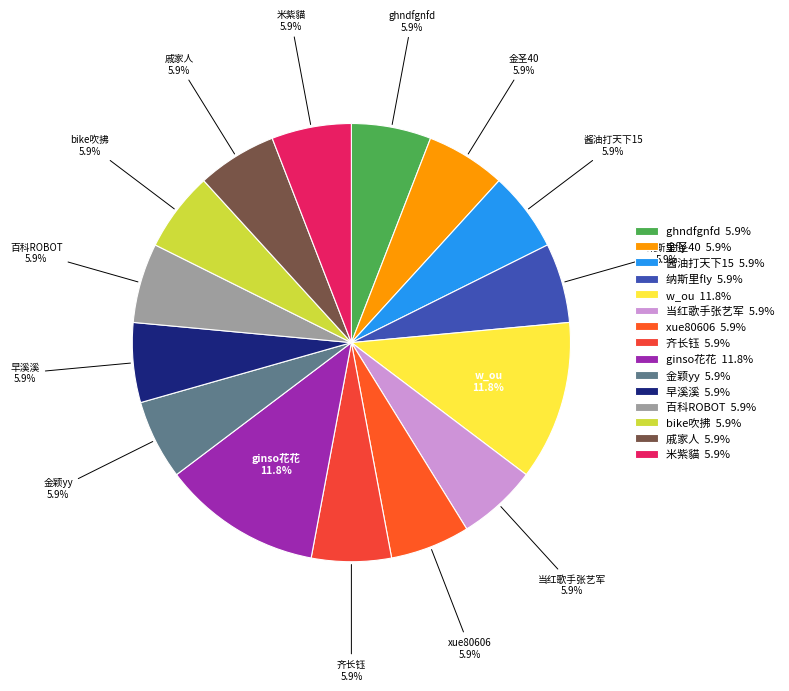

Is it true that 金颖yy is 6% of the pie?

True